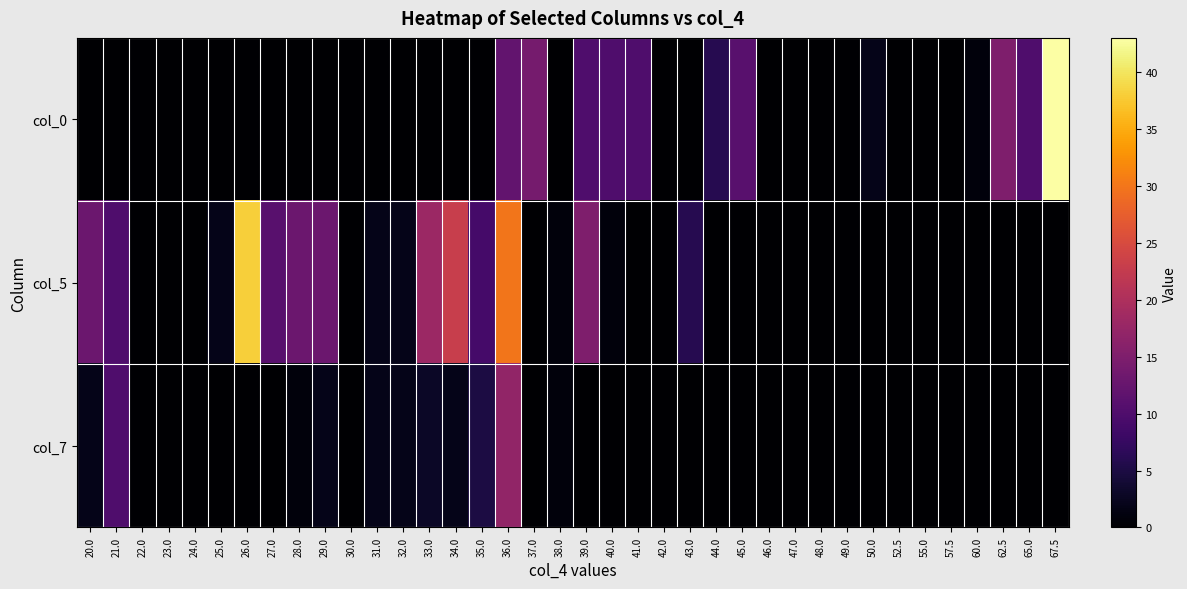

Reading left to right, transcribe all the data shown in this chart.

col_0: 20.0=0	21.0=0	22.0=0	23.0=0	24.0=0	25.0=0	26.0=0	27.0=0	28.0=0	29.0=0	30.0=0	31.0=0	32.0=0	33.0=0	34.0=0	35.0=0	36.0=12	37.0=14	38.0=0	39.0=10	40.0=10	41.0=10	42.0=0	43.0=0	44.0=6	45.0=11	46.0=0	47.0=0	48.0=0	49.0=0	50.0=2	52.5=0	55.0=0	57.5=0	60.0=1	62.5=15	65.0=10	67.5=43
col_5: 20.0=13	21.0=10	22.0=0	23.0=0	24.0=0	25.0=2	26.0=38	27.0=11	28.0=13	29.0=13	30.0=0	31.0=2	32.0=2	33.0=18	34.0=23	35.0=9	36.0=30	37.0=0	38.0=1	39.0=15	40.0=1	41.0=0	42.0=0	43.0=6	44.0=0	45.0=0	46.0=0	47.0=0	48.0=0	49.0=0	50.0=0	52.5=0	55.0=0	57.5=0	60.0=0	62.5=0	65.0=0	67.5=0
col_7: 20.0=2	21.0=10	22.0=0	23.0=0	24.0=0	25.0=0	26.0=0	27.0=0	28.0=1	29.0=2	30.0=0	31.0=2	32.0=2	33.0=3	34.0=2	35.0=5	36.0=17	37.0=0	38.0=1	39.0=0	40.0=0	41.0=0	42.0=0	43.0=0	44.0=0	45.0=0	46.0=0	47.0=0	48.0=0	49.0=0	50.0=0	52.5=0	55.0=0	57.5=0	60.0=0	62.5=0	65.0=0	67.5=0